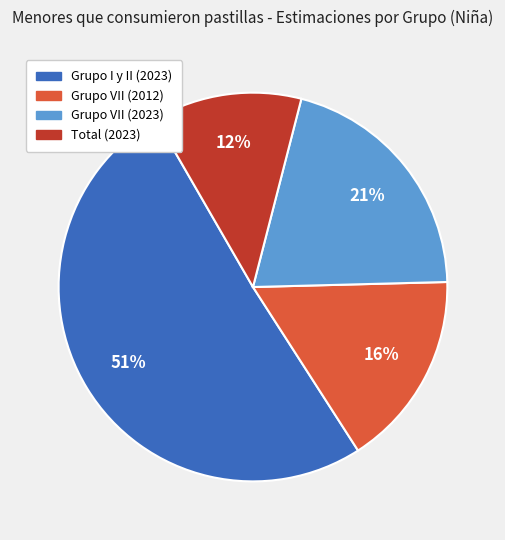

Is it true that Grupo I y II (2023) is 51% of the pie?

True